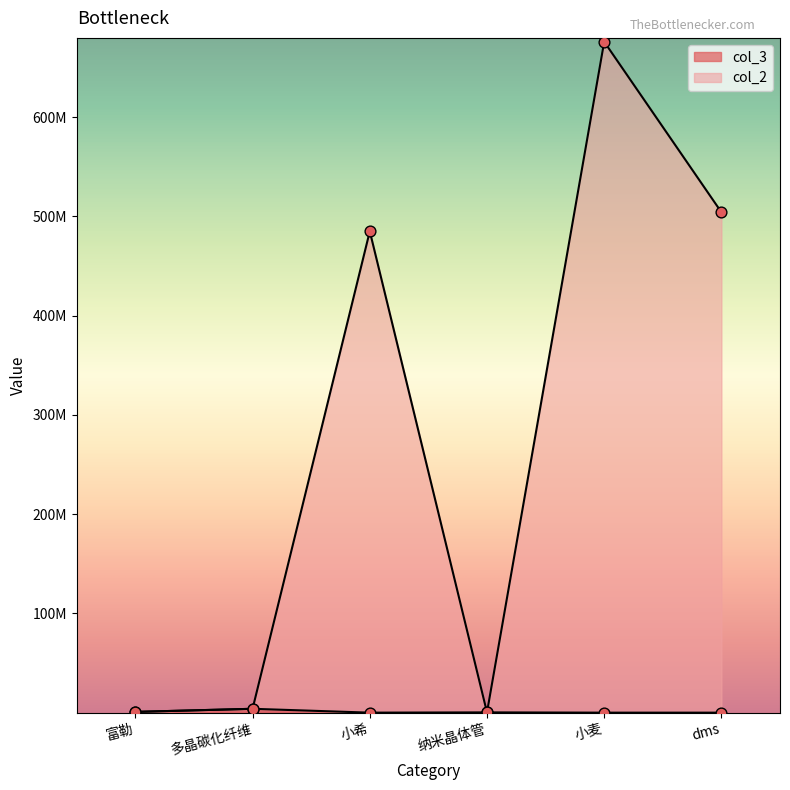

What are all the series names shown in the legend?

col_3, col_2